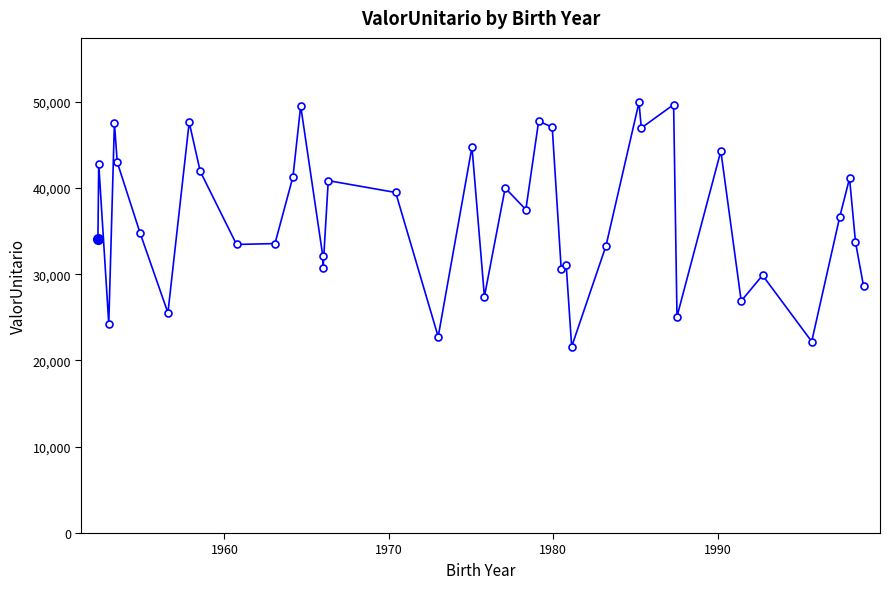

How many categories are shown in the chart?

40